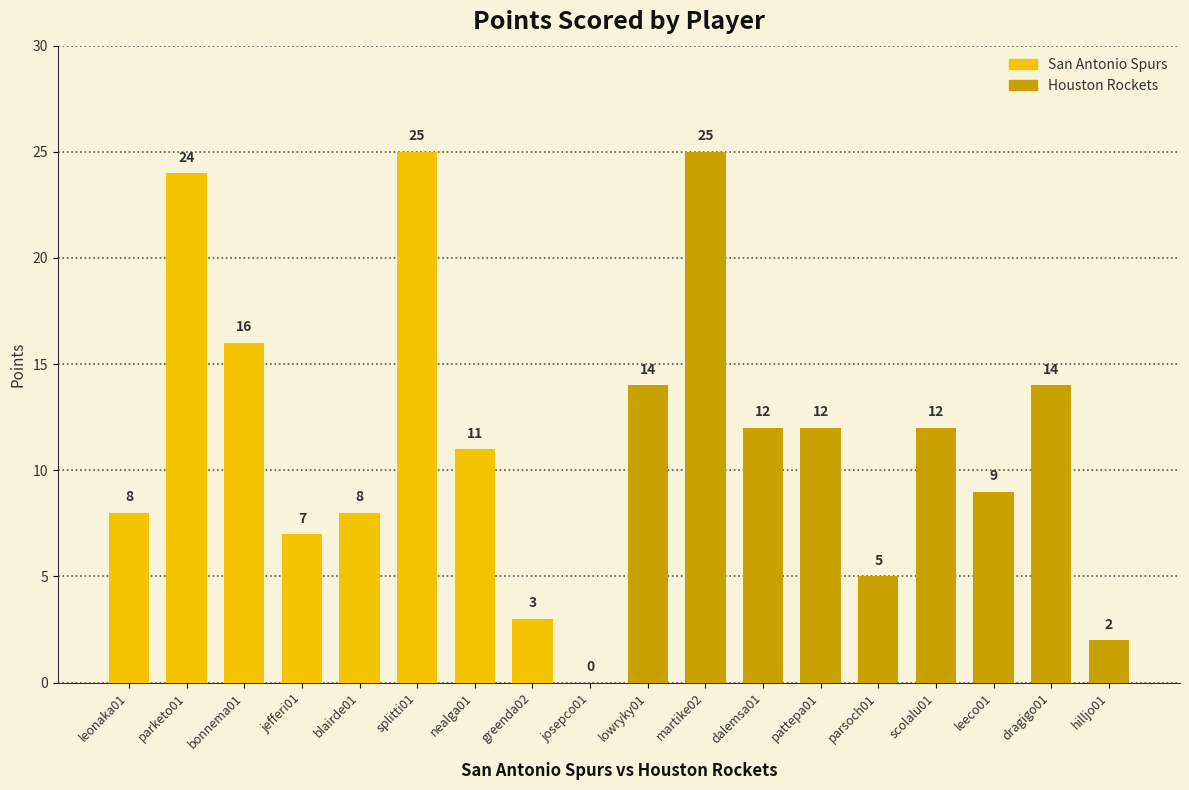

What are all the series names shown in the legend?

San Antonio Spurs, Houston Rockets